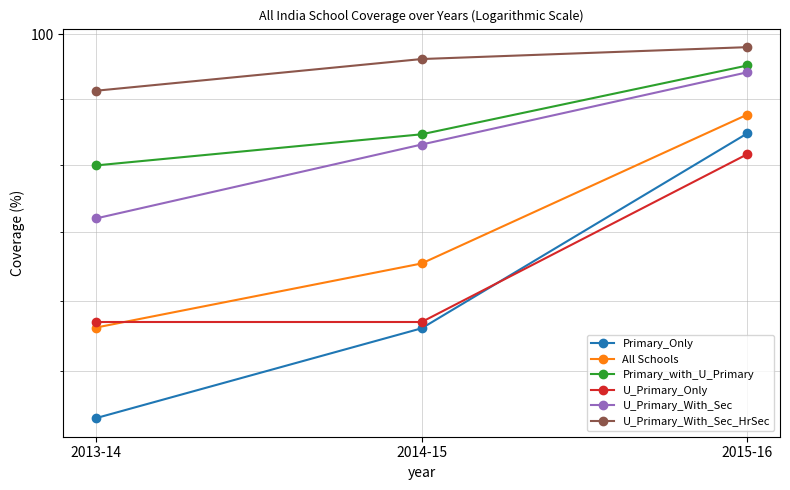

Reading left to right, transcribe all the data shown in this chart.

Primary_Only: 88.7	91.2	97.0
All Schools: 91.2	93.1	97.5
Primary_with_U_Primary: 96.0	96.9	99.0
U_Primary_Only: 91.4	91.4	96.3
U_Primary_With_Sec: 94.4	96.6	98.8
U_Primary_With_Sec_HrSec: 98.2	99.2	99.6